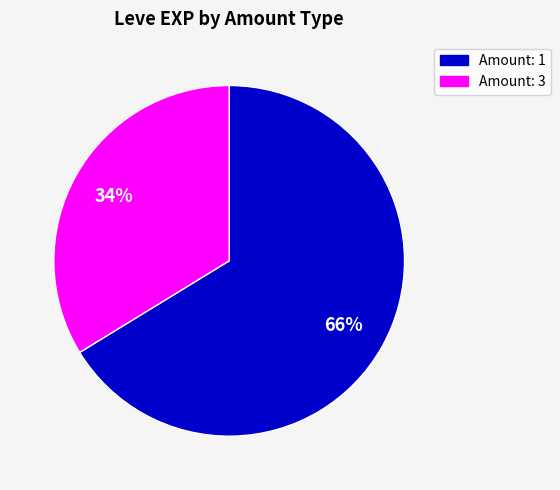

Is there a majority slice in this chart?

Yes